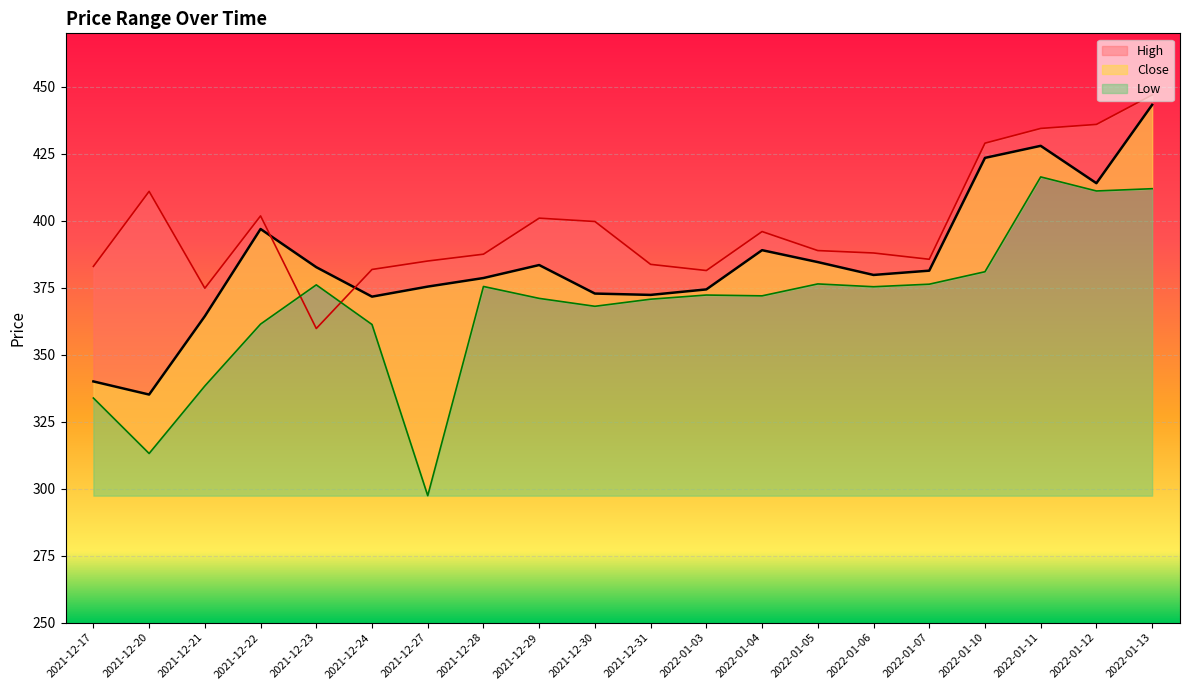

What is the spread (max minus min) of values at 2021-12-17?

49.1